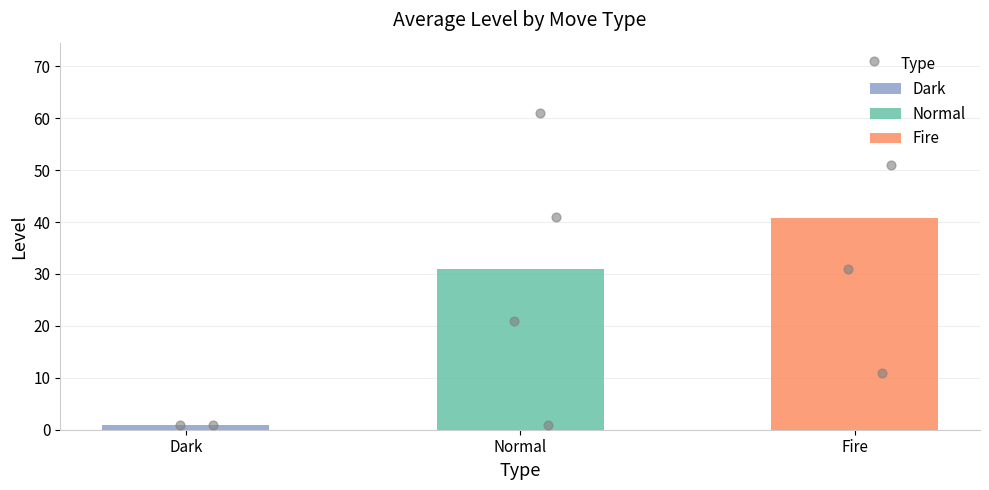

Is the value of Fire at Normal greater than the value of Normal at Fire?

No